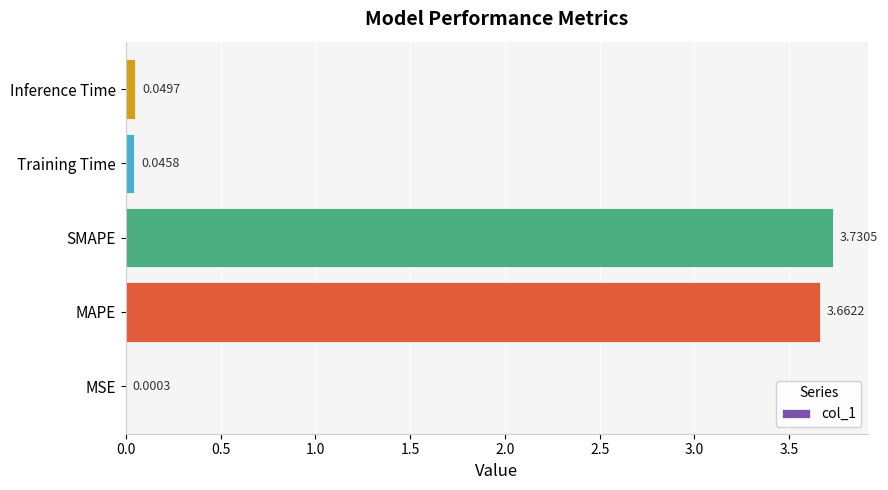

What is the sum of all values?

7.5